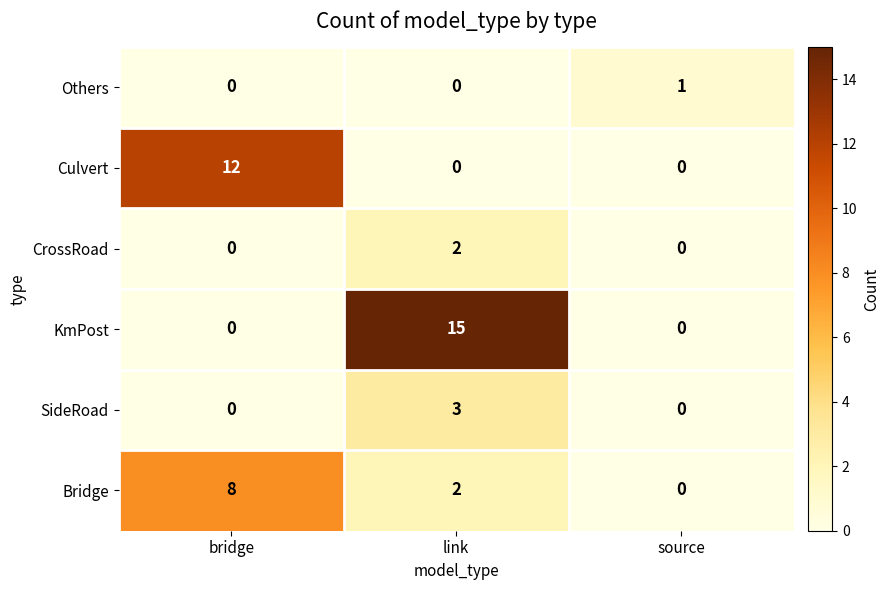

What is the total value across all series at bridge?

20